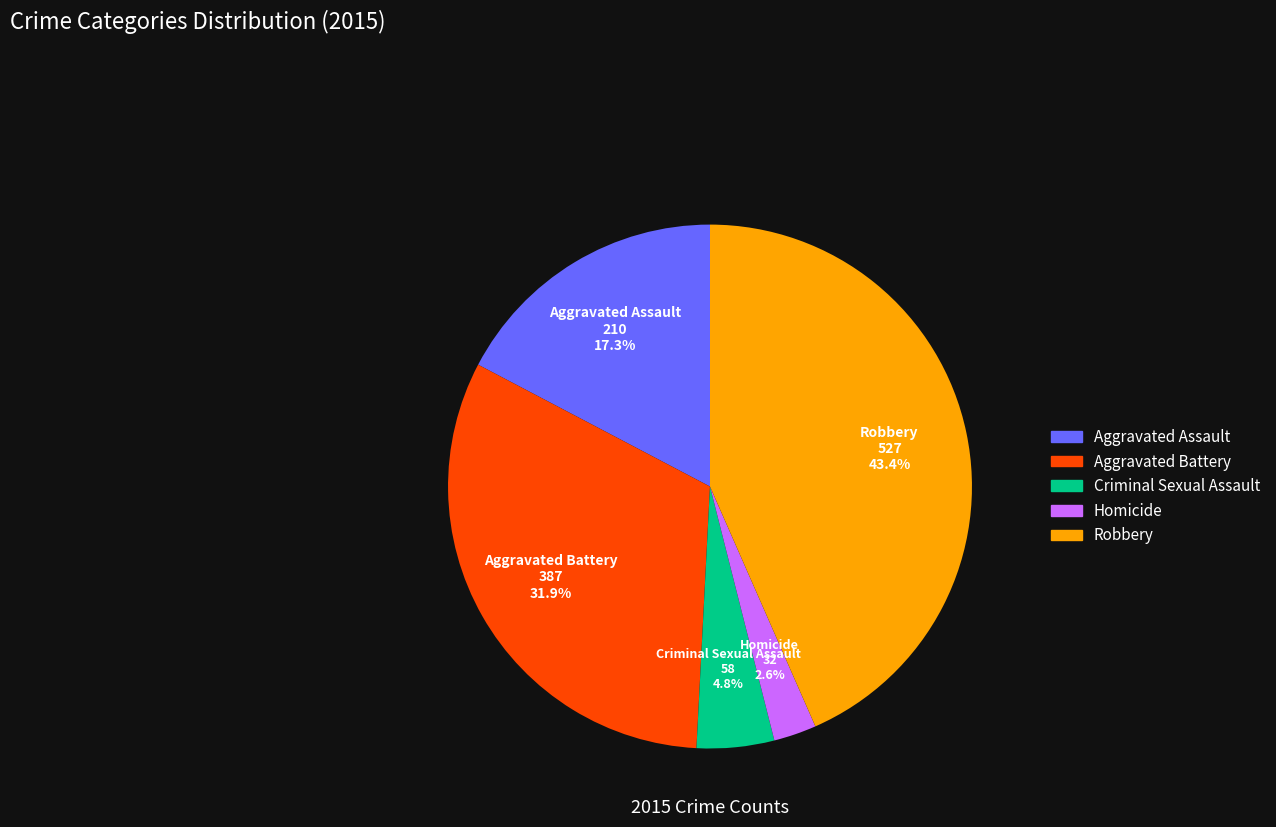

Count the number of slices in the pie.

5